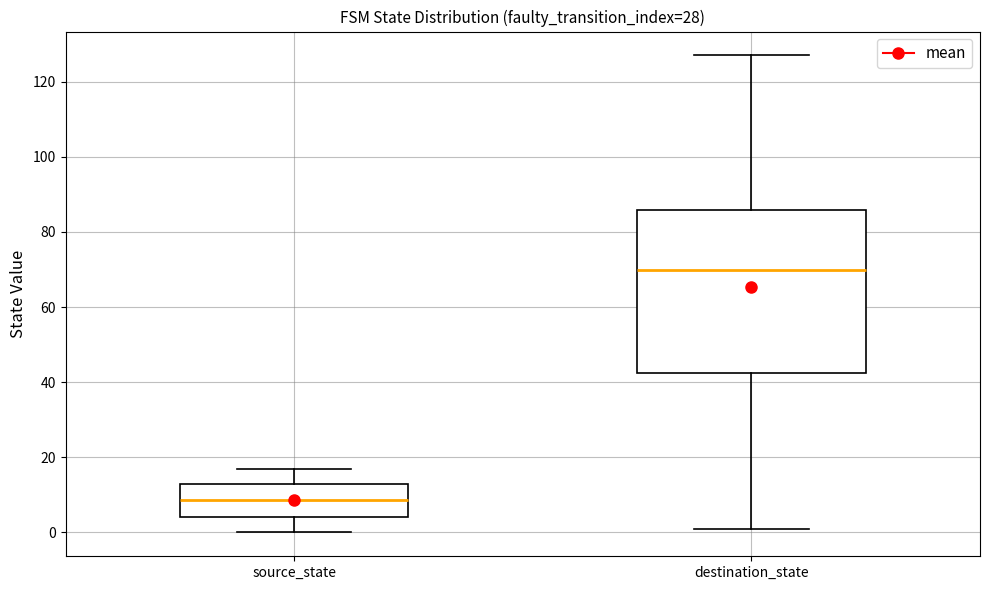

Reading left to right, transcribe this box plot: for each box, give where its median line is, the range the box spans, and where its two whiskers end, as read against the y-axis. The values are not printed on the chart, so give them approximately, as read against the axis.

source_state: median 8, box 4 to 14, whiskers 0 to 18
destination_state: median 70, box 42 to 86, whiskers 2 to 128